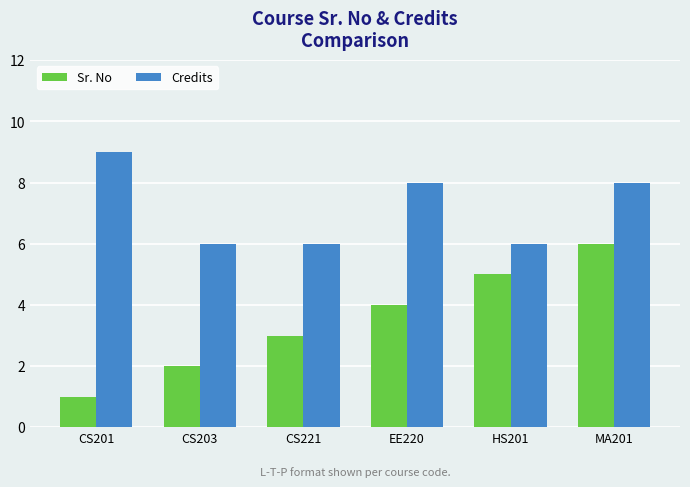

What value does the Credits series have at CS221?

6